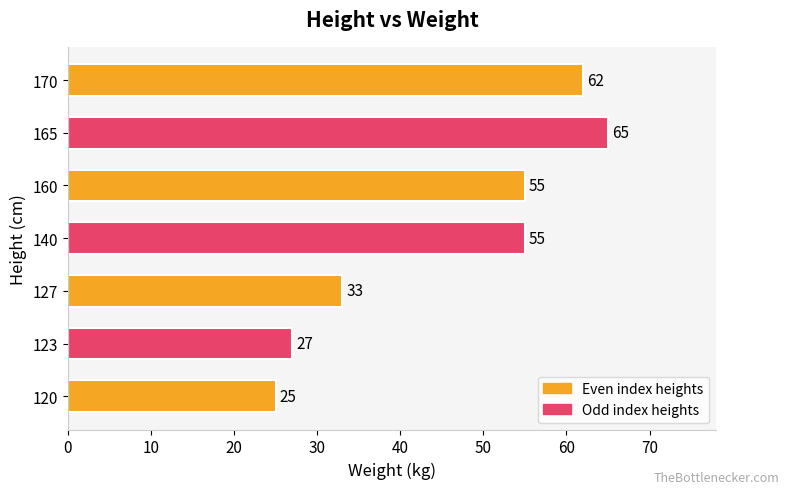

Count the number of categories in the chart.

7